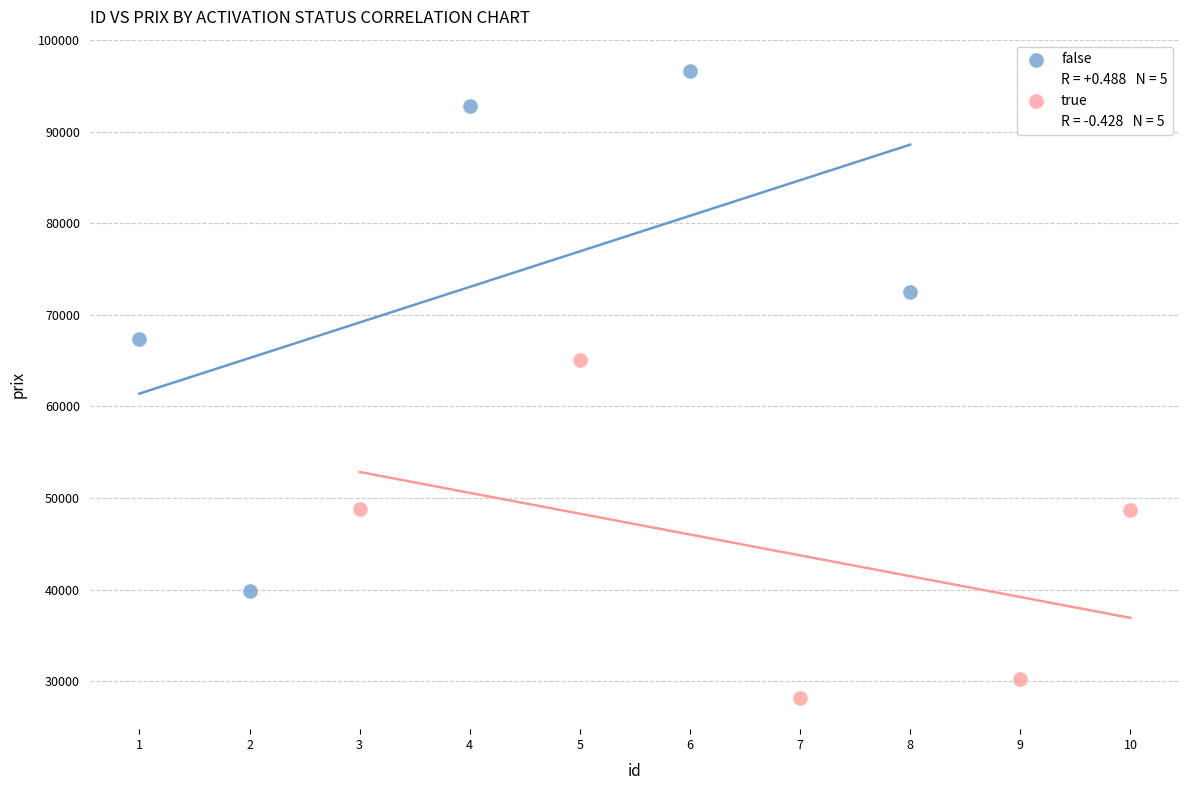

Which series contains the lowest Y value?

true